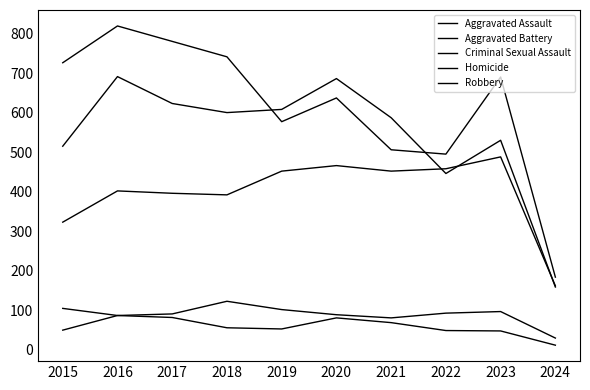

True or false: Robbery and Criminal Sexual Assault cross at least once.

False